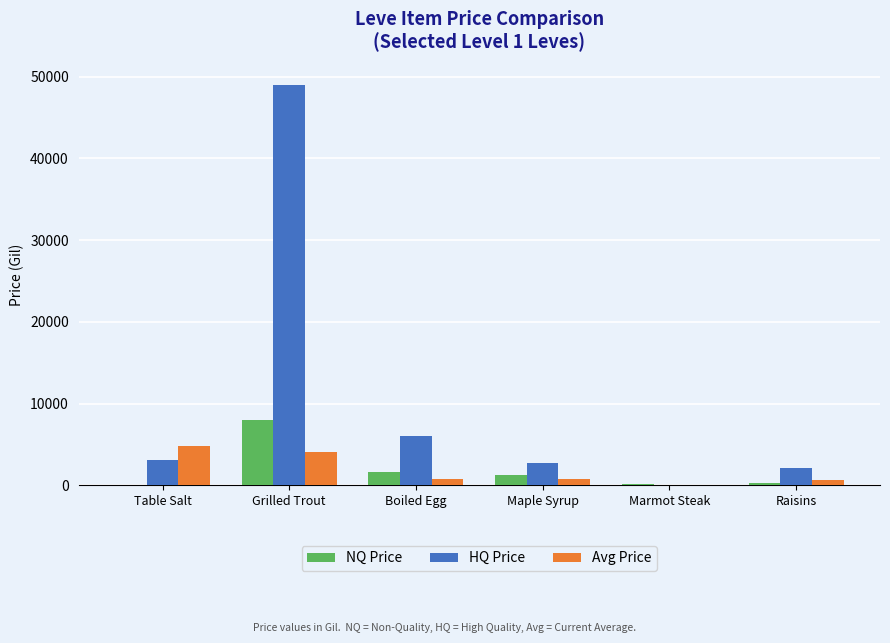

What is the sum of the Avg Price values at Table Salt and Maple Syrup?

5626.0